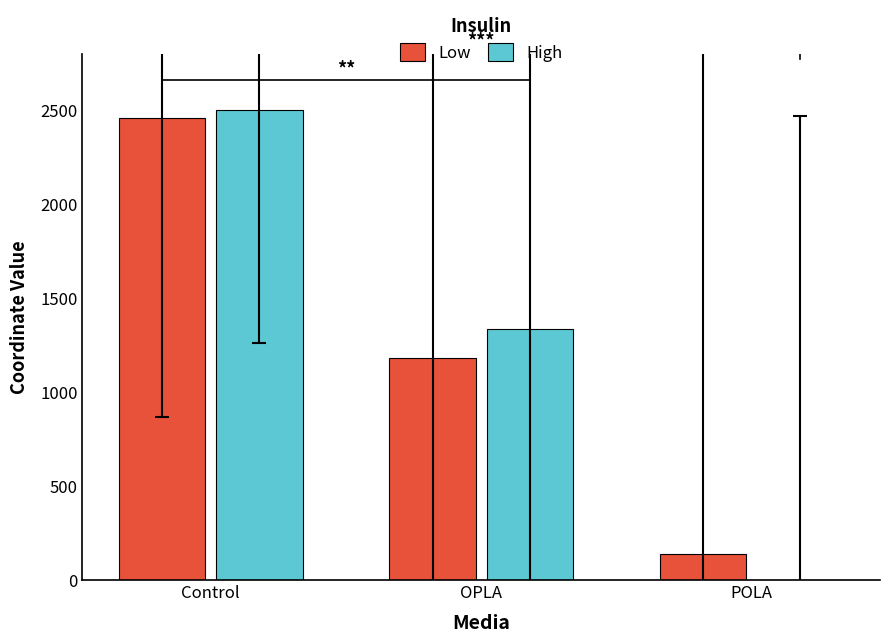

True or false: High has a value of 2500.0 at Control.

True